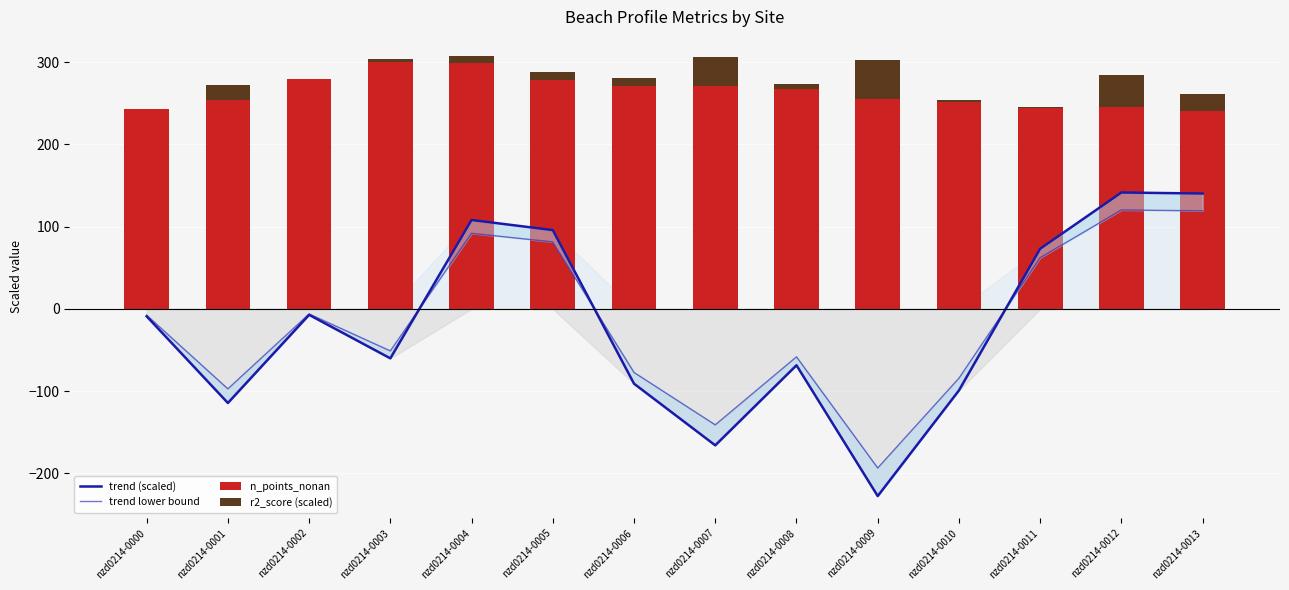

What is the sum of the trend (scaled) values at nzd0214-0004 and nzd0214-0011?

181.2